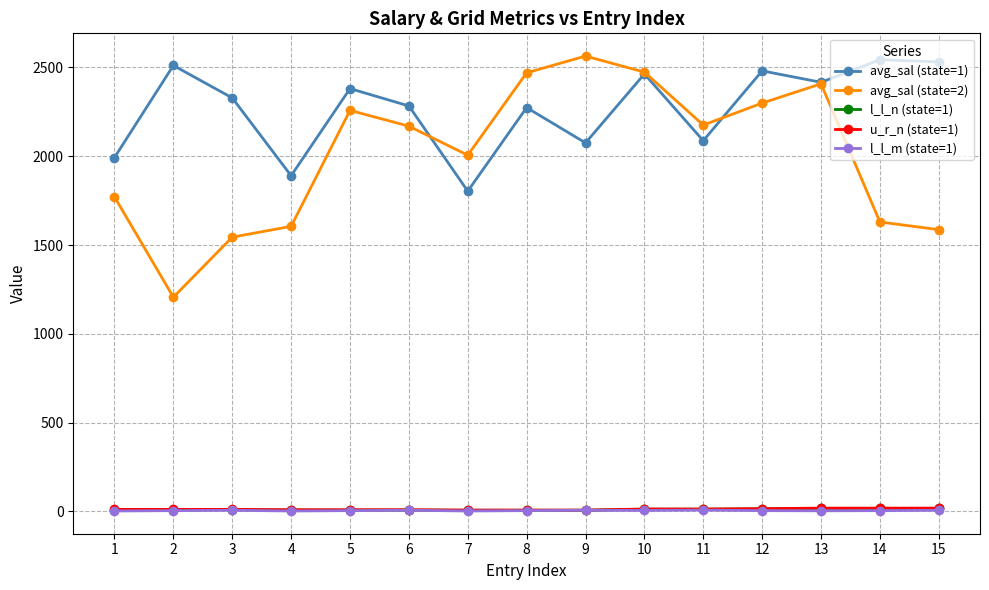

True or false: avg_sal (state=2) and l_l_m (state=1) cross at least once.

False